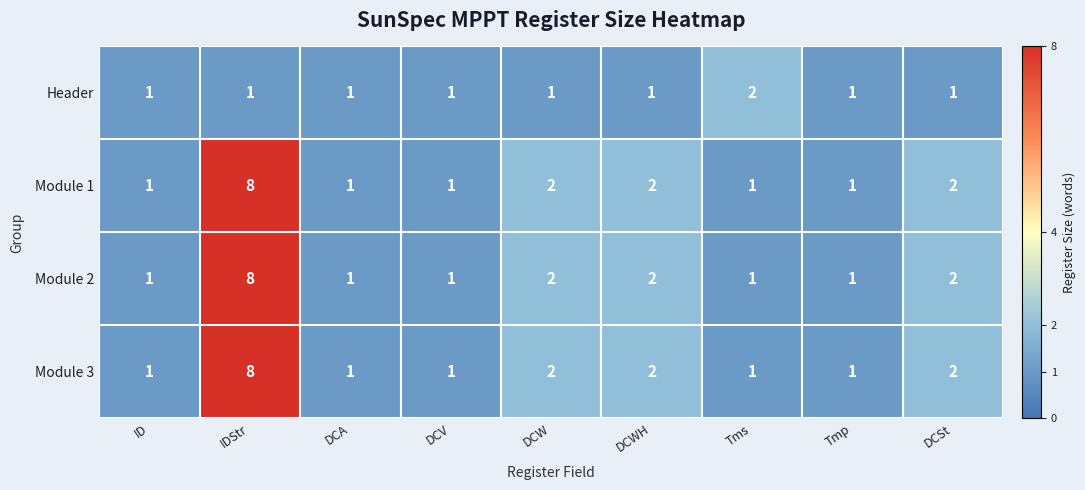

What is the maximum value shown in the chart?

8